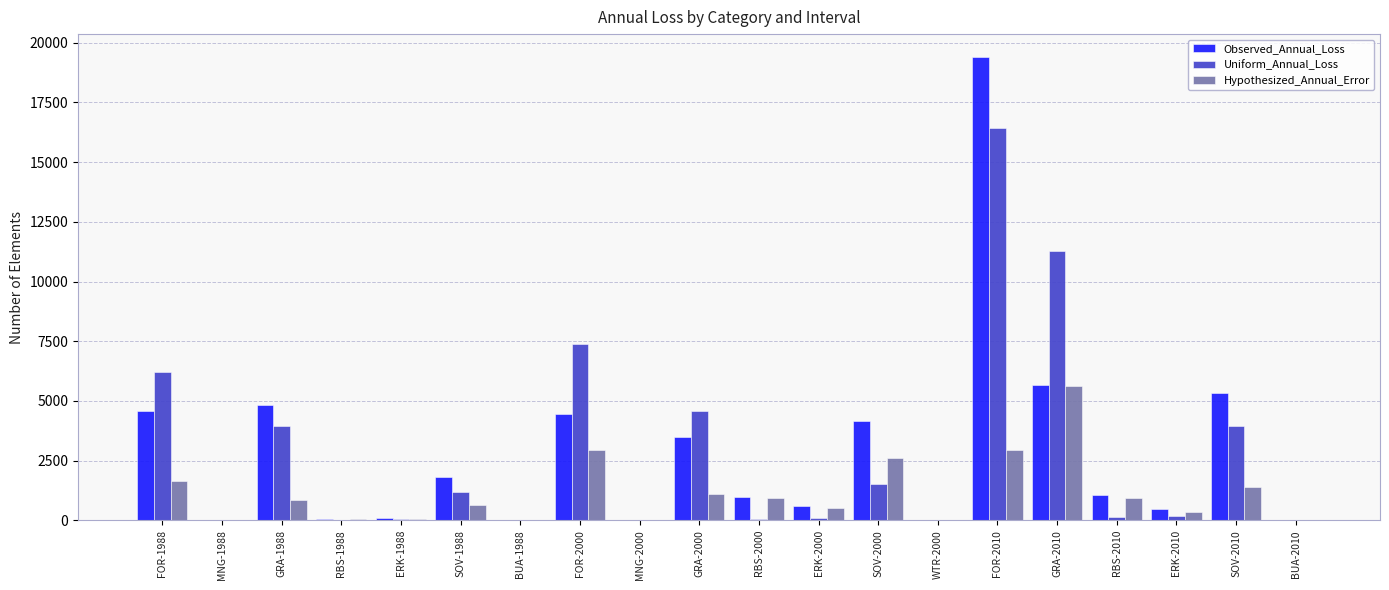

Read the Uniform_Annual_Loss value at GRA-2010.

11280.0